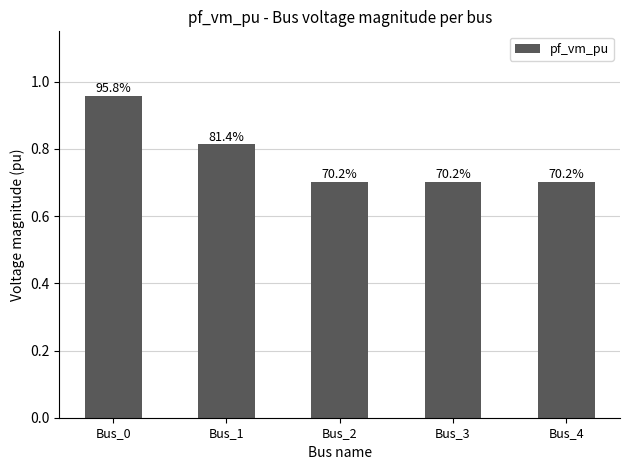

How many bars are there in total?

5